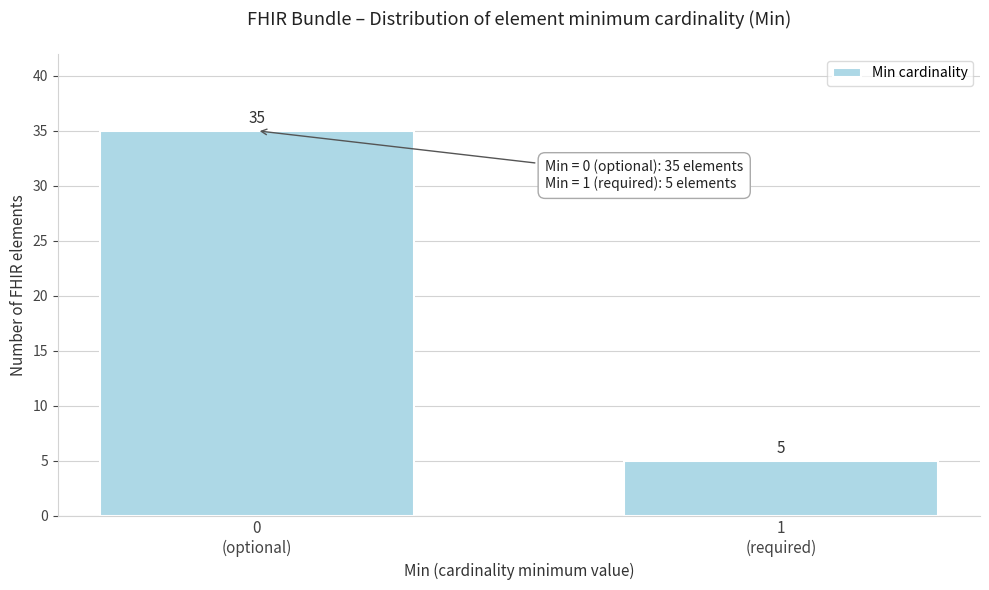

Reading right to left, transcribe all the data shown in this chart.

5	35